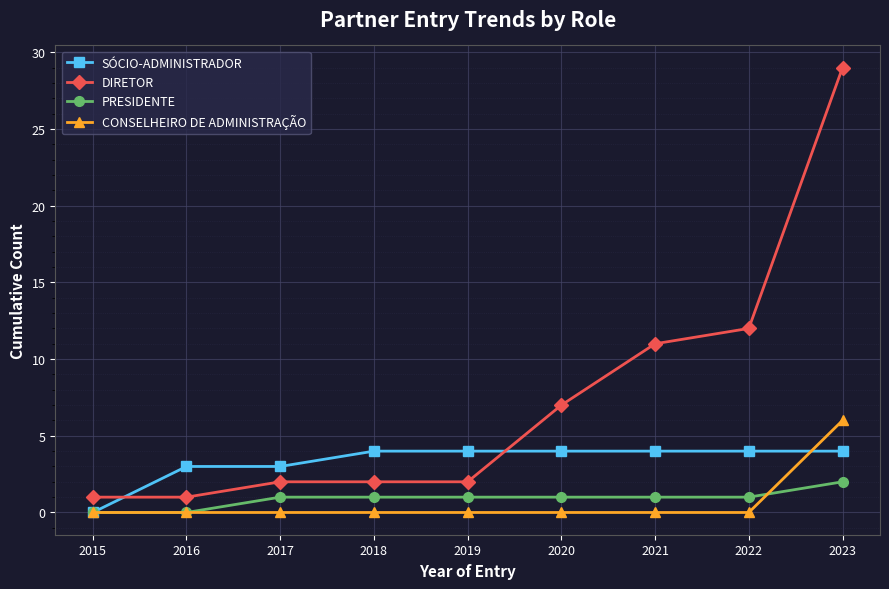

What is the greatest value displayed?

29